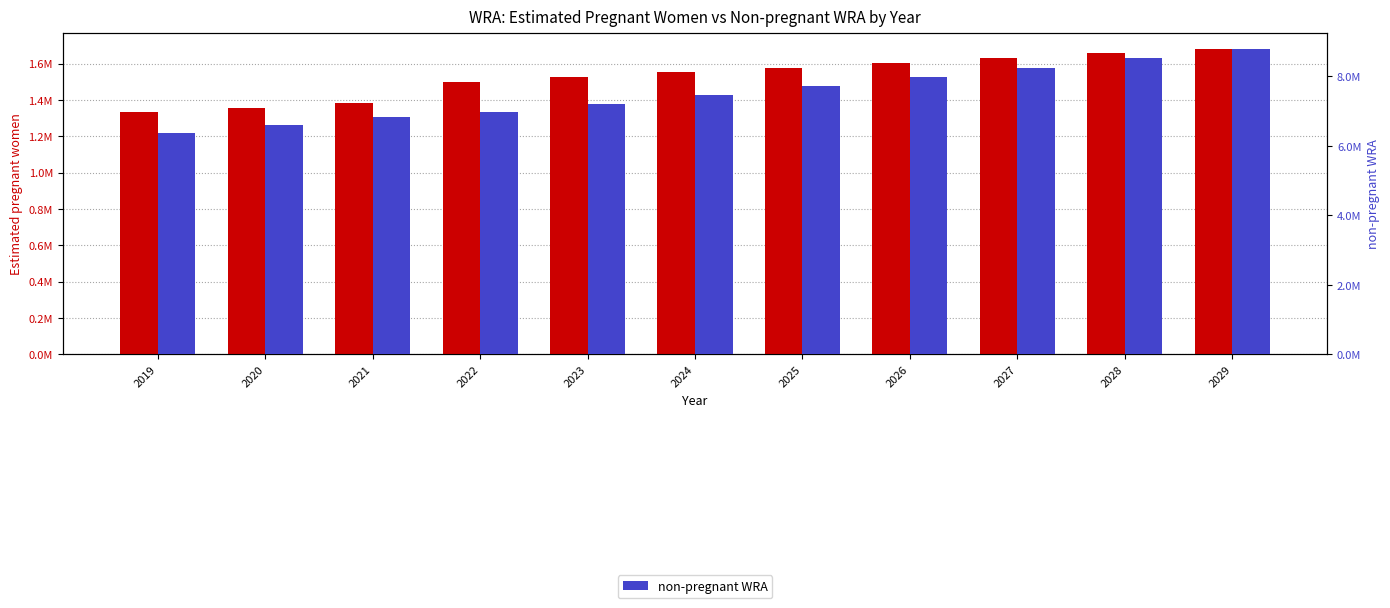

What is the minimum value shown in the chart?

1334365.7